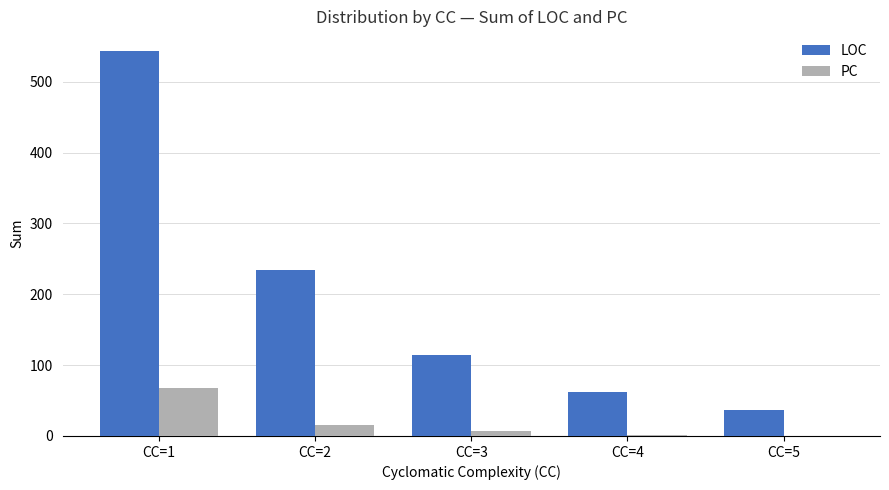

The value of LOC at CC=3 is 114. True or false?

True